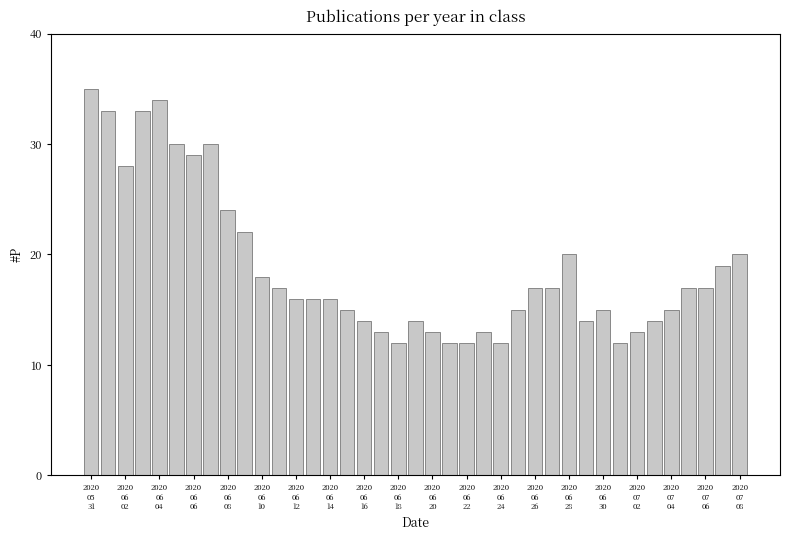

What is the greatest value displayed?

35